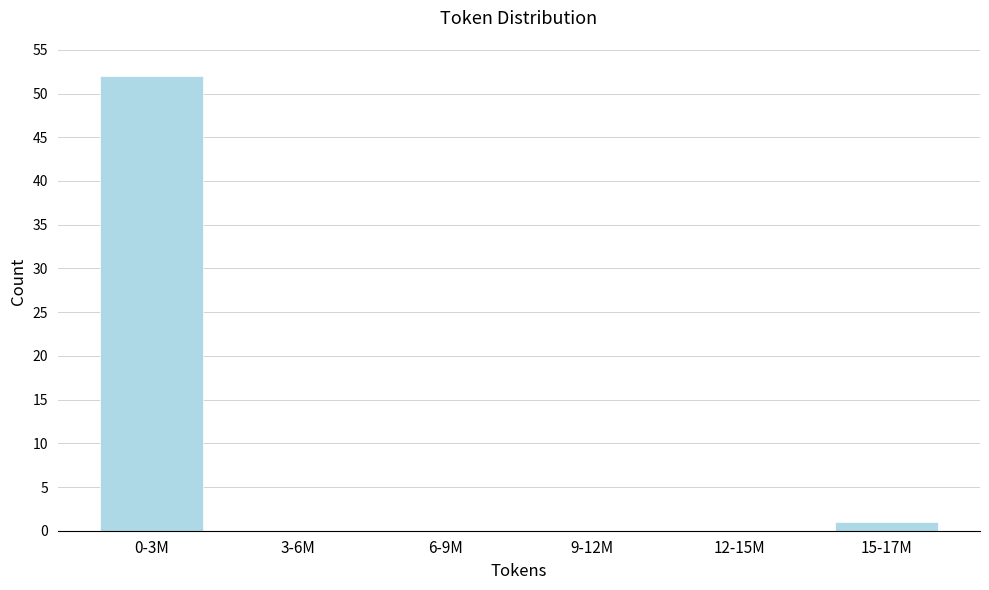

Reading left to right, extract all data points from this chart.

0-3M=52	3-6M=0	6-9M=0	9-12M=0	12-15M=0	15-17M=1